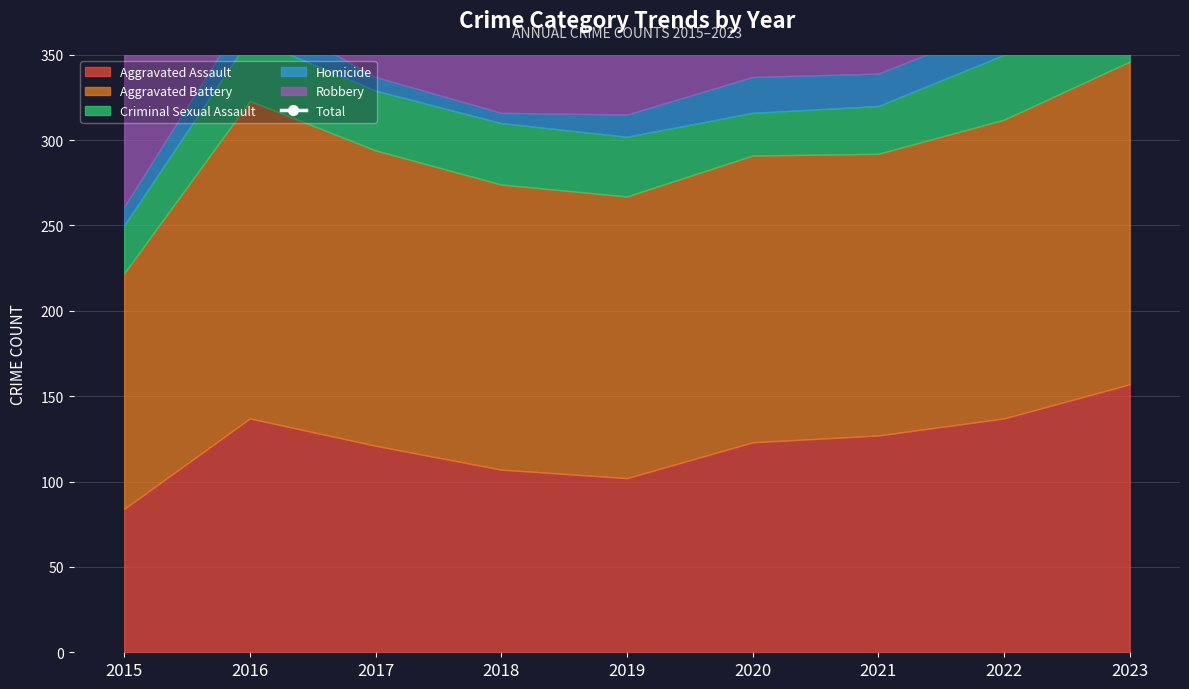

How many lines are shown in the chart?

1